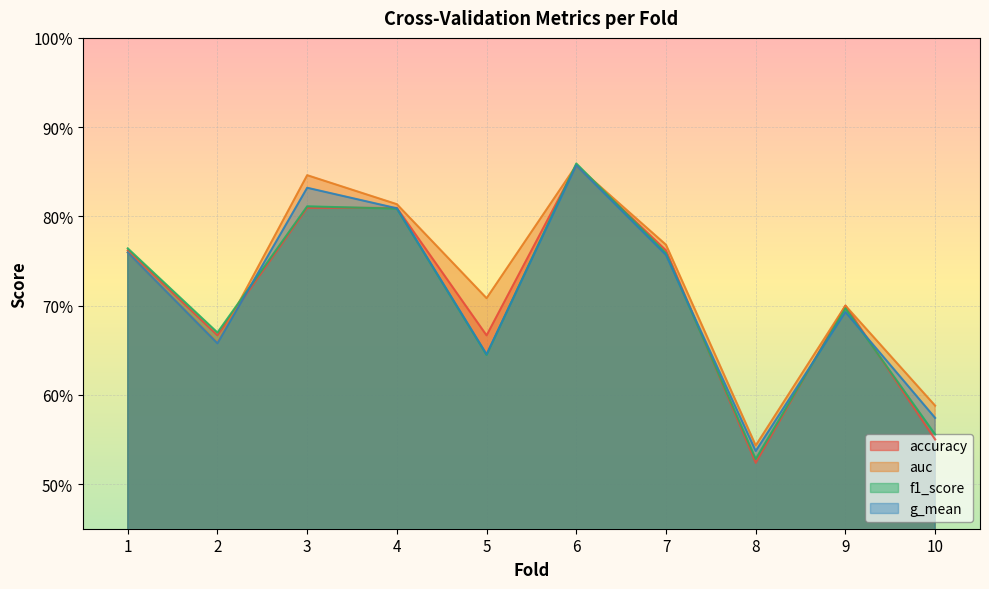

In g_mean, how many points are lower than both neighbors (excluding endpoints)?

3